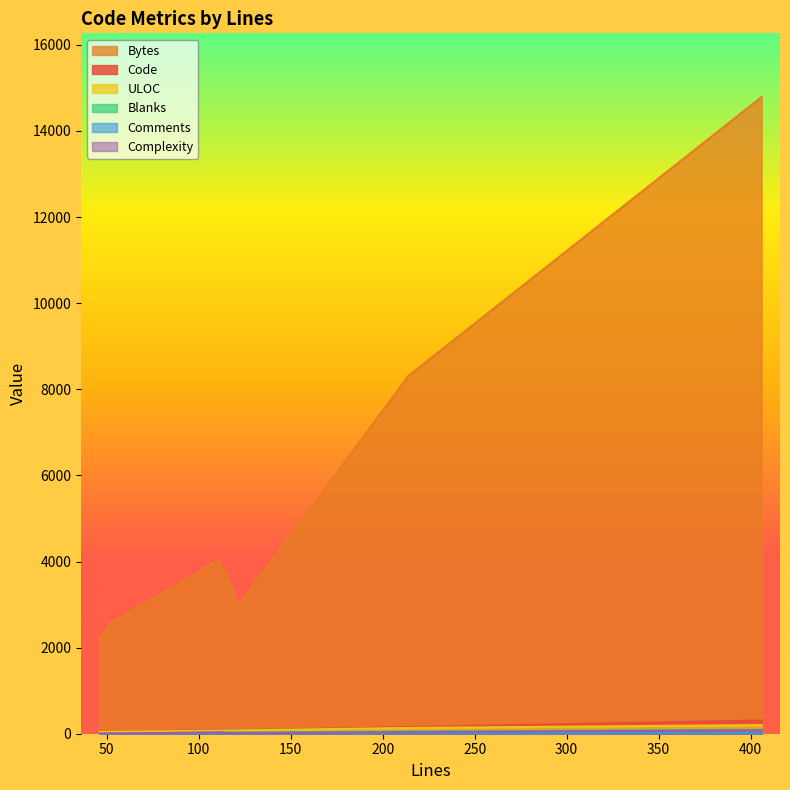

Read the Complexity value at 111, to the nearest 10.

30